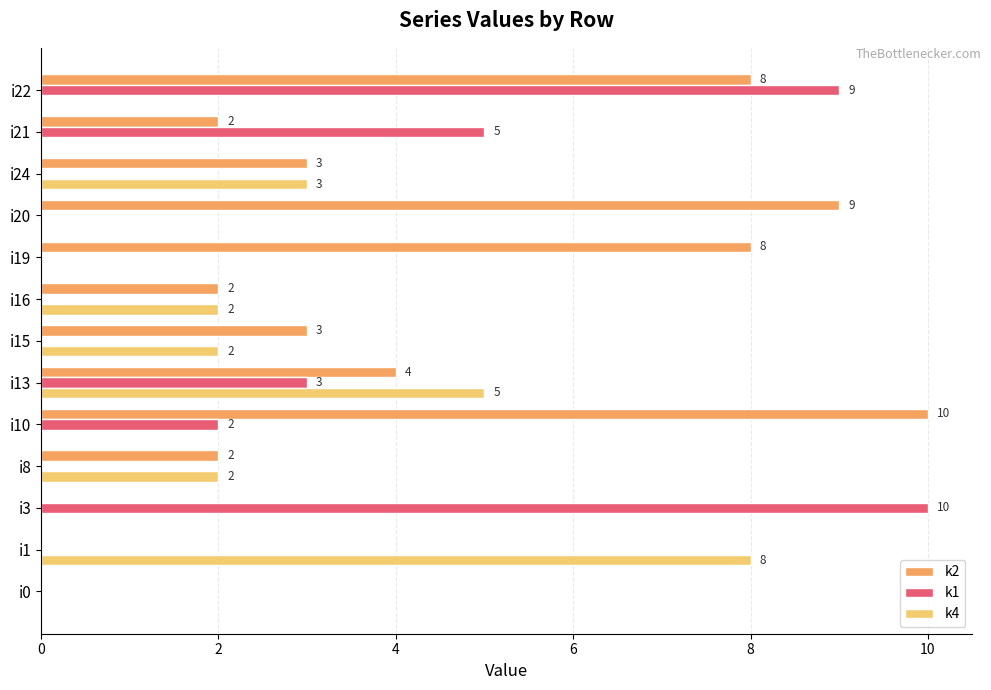

Where is k2 nearest to the value 5?

i13